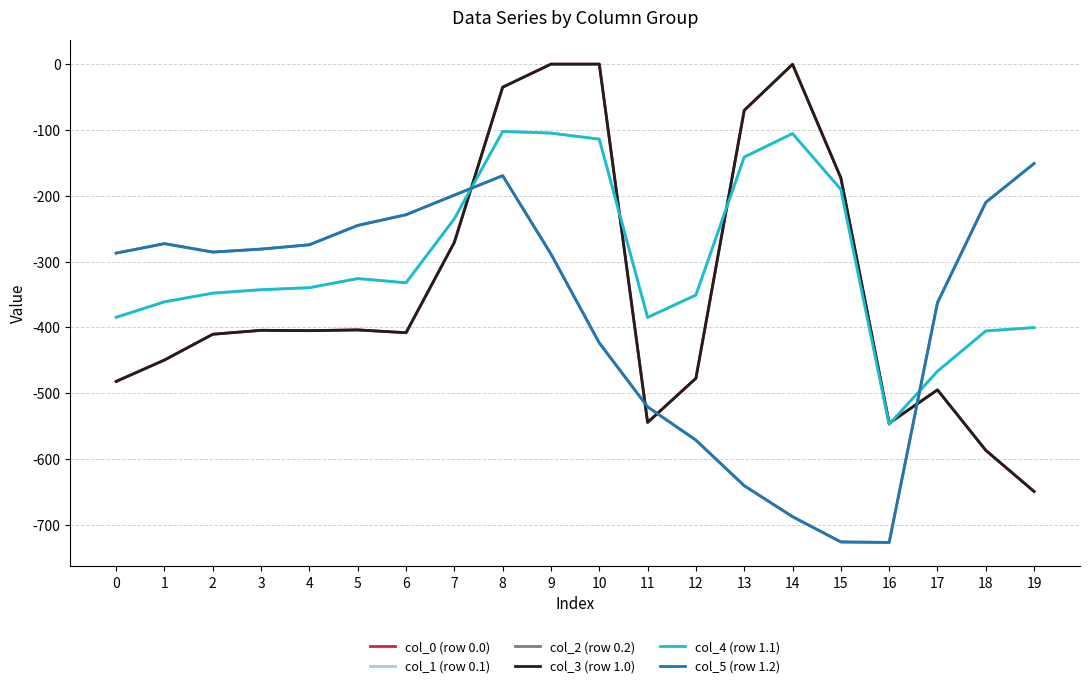

What is the average value of the col_1 (row 0.1) series?

-299.1